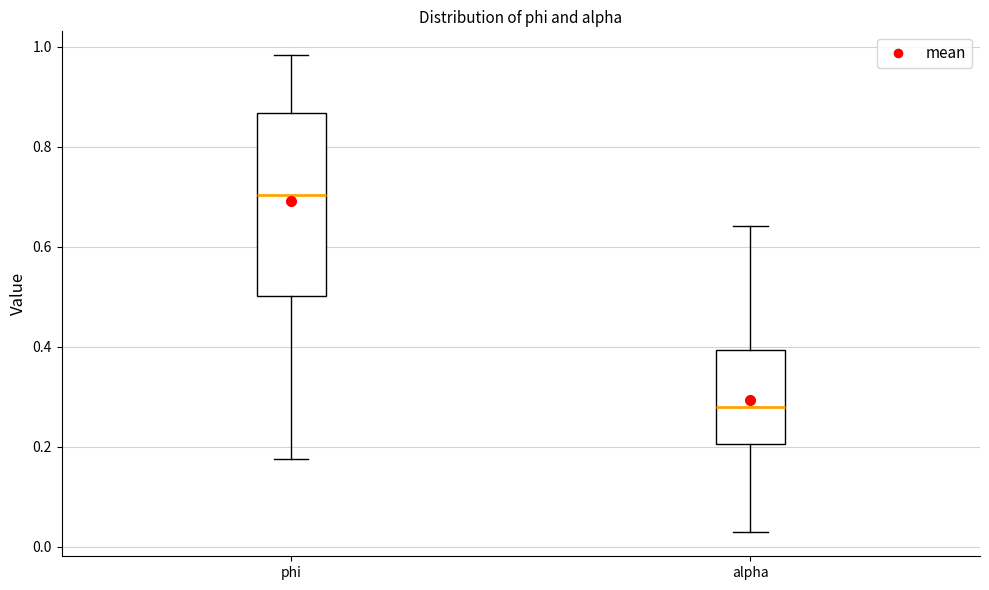

Reading left to right, transcribe this box plot: for each box, give where its median line is, the range the box spans, and where its two whiskers end, as read against the y-axis. The values are not printed on the chart, so give them approximately, as read against the axis.

phi: median 0.70, box 0.50 to 0.86, whiskers 0.18 to 0.98
alpha: median 0.28, box 0.20 to 0.40, whiskers 0.02 to 0.64